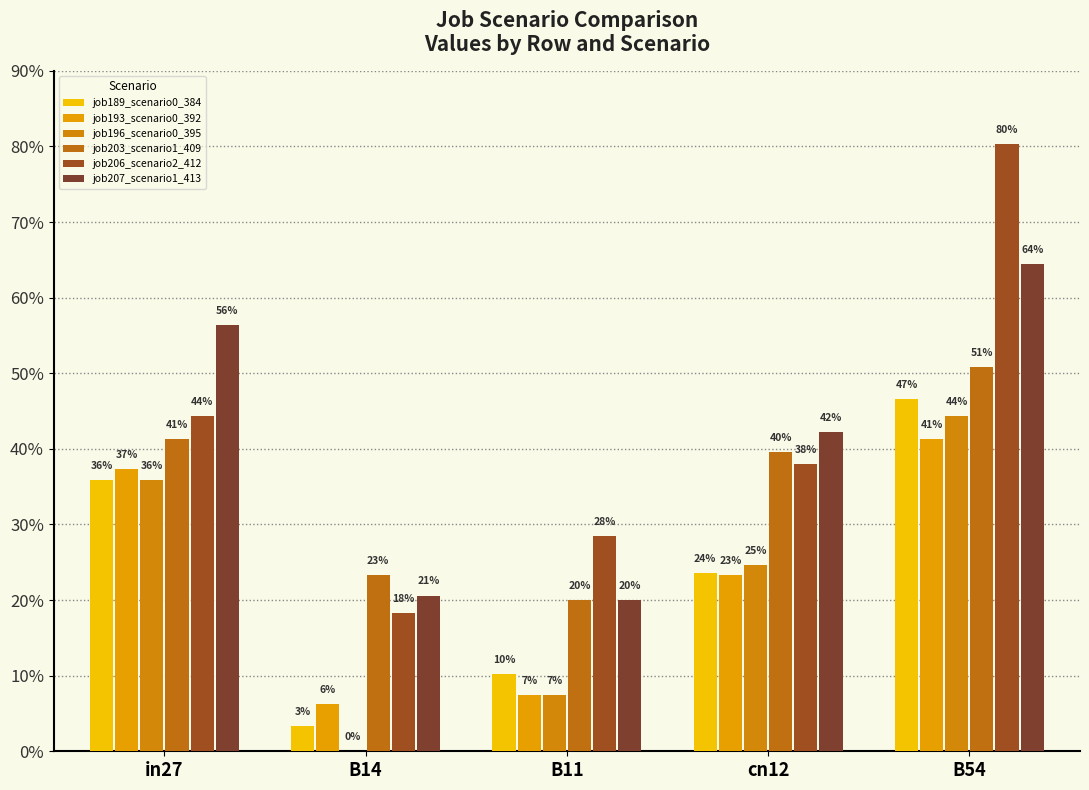

Are the bars horizontal?

No